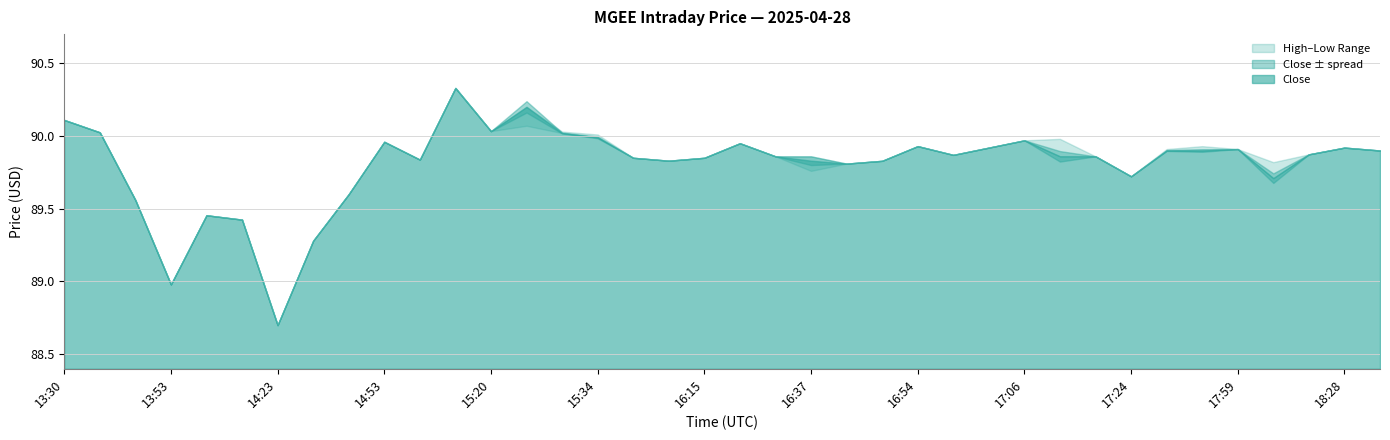

True or false: High has a value of 89.9 at 17:27.

True